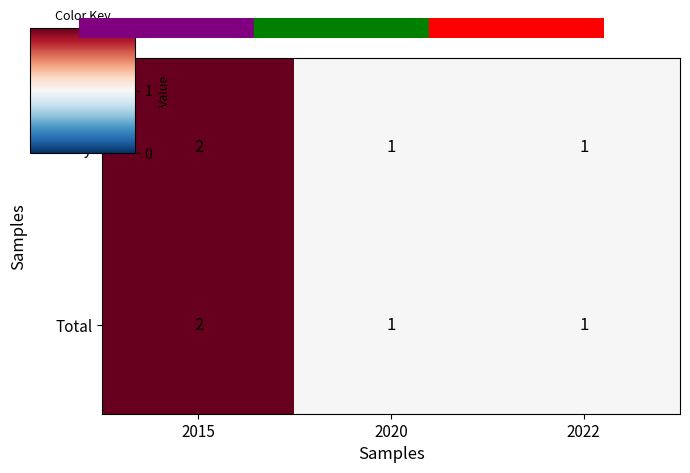

Is the value of Robbery at 2020 greater than the value of Total at 2015?

No